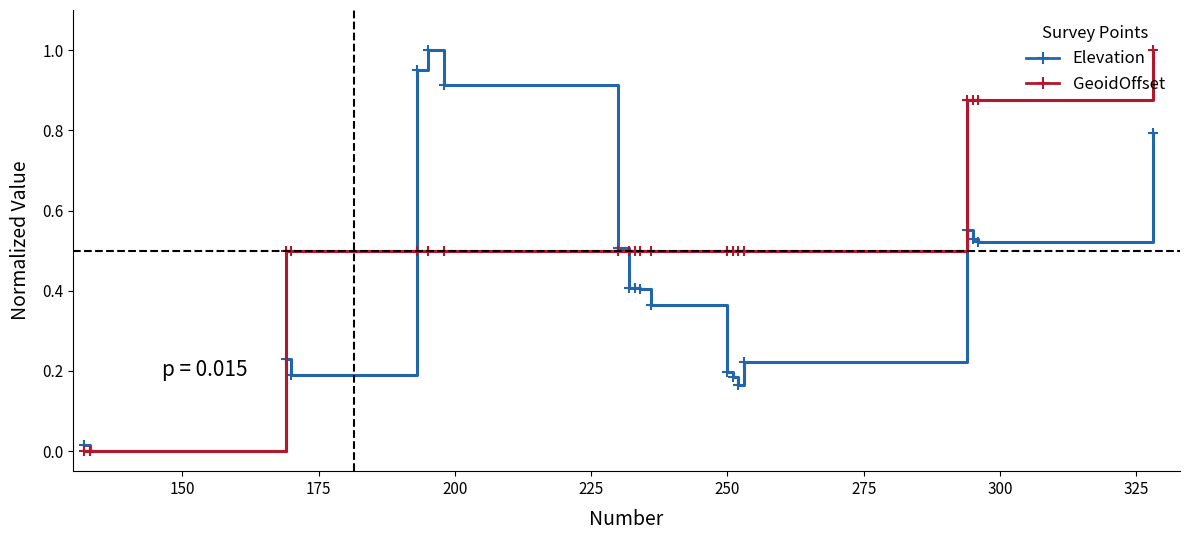

Rank the series by their average value, from highest to lowest.

GeoidOffset, Elevation